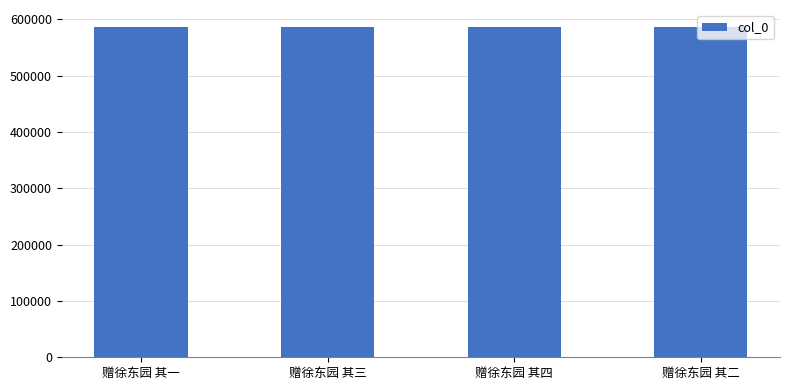

Read the value at 赠徐东园 其四.

587213